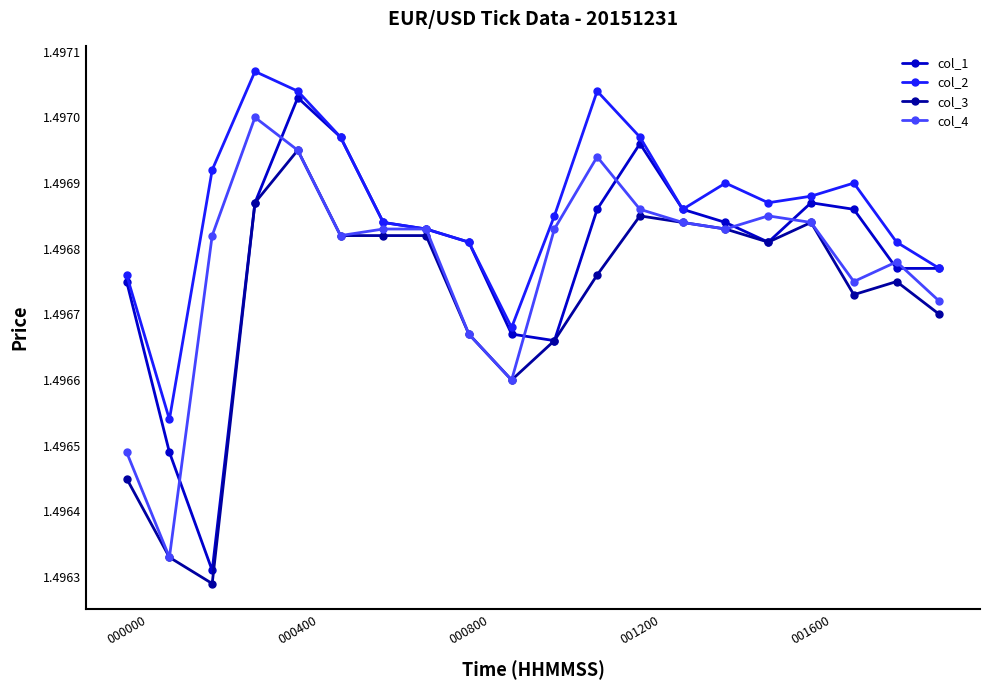

True or false: col_3 has more than 1 points higher than both neighbors.

True